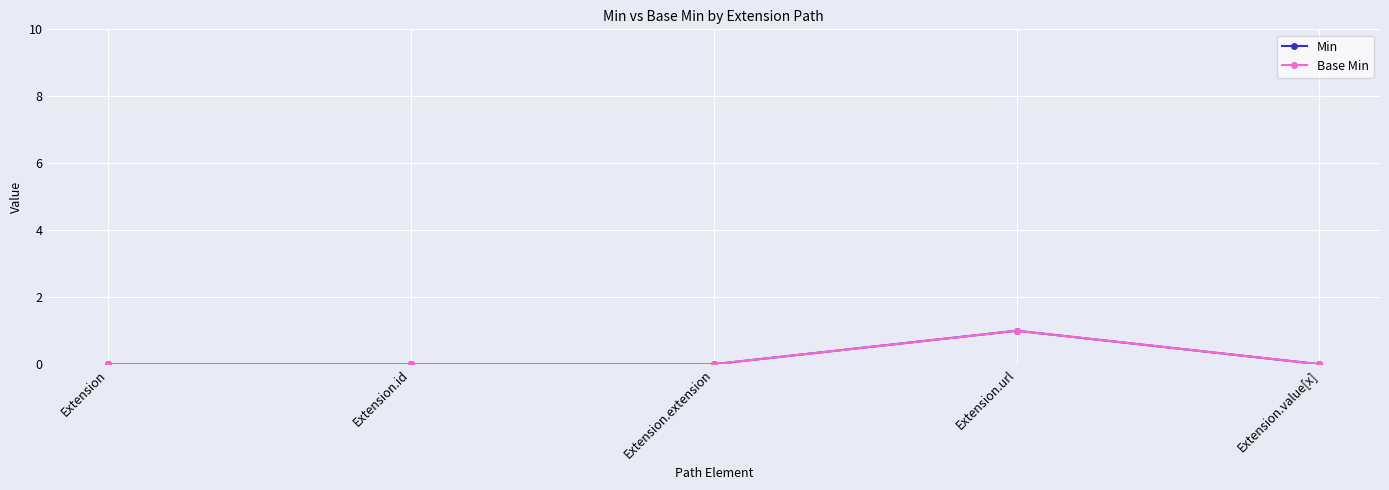

Is this an area chart (filled region under the line)?

No